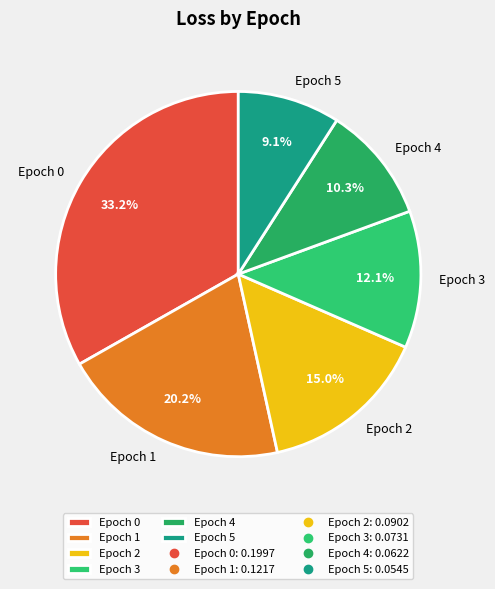

Count the number of slices in the pie.

6